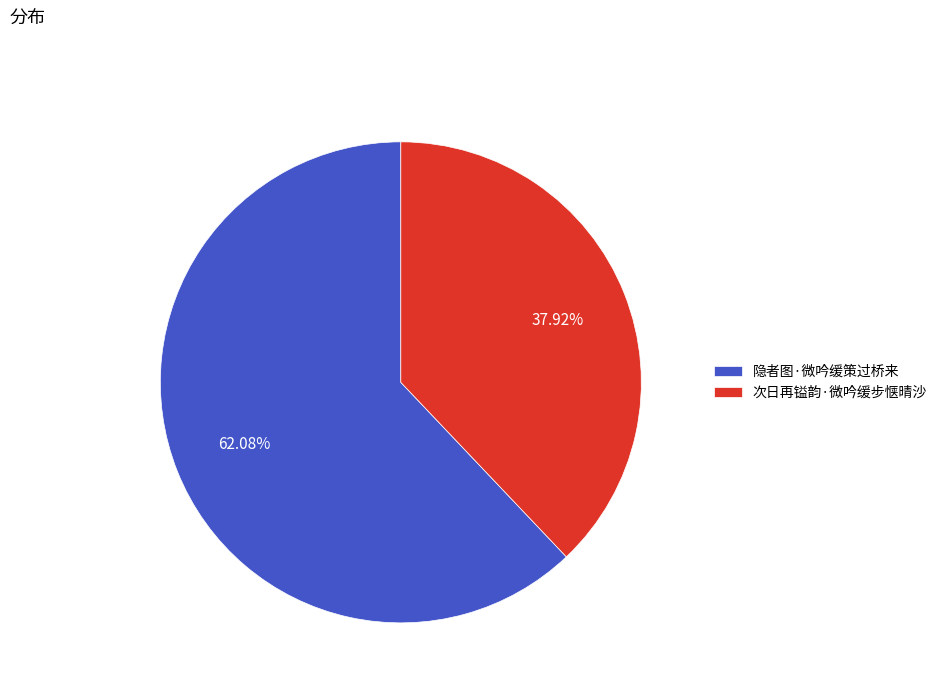

The 隐者图·微吟缓策过桥来 slice represents 53% of the pie. True or false?

False